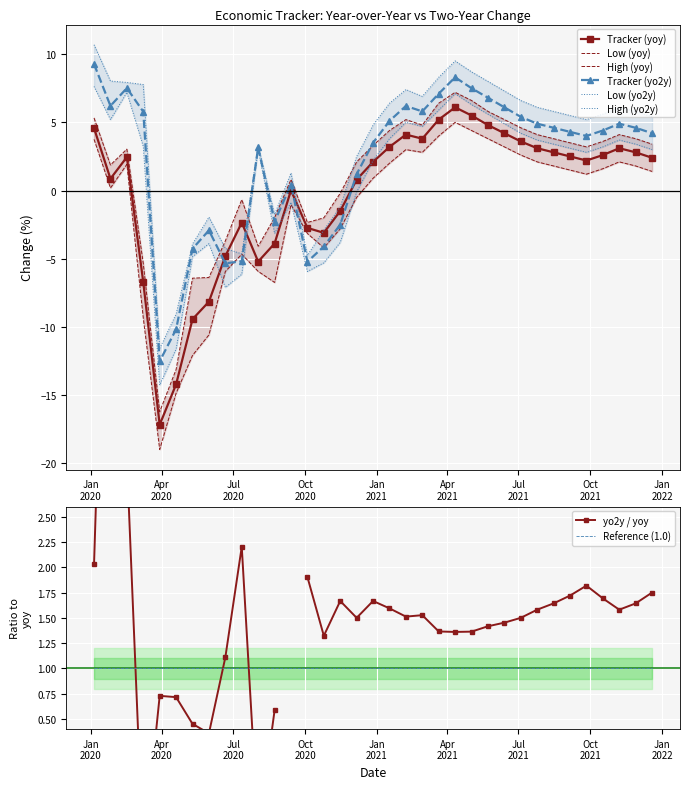

Reading left to right, what are all the values shown in this chart?

tracker_yoy: 4.6	0.9	2.4	-6.7	-17.2	-14.2	-9.4	-8.1	-4.8	-2.4	-5.2	-3.9	0.0	-2.7	-3.1	-1.5	0.8	2.1	3.2	4.1	3.8	5.2	6.1	5.5	4.8	4.2	3.6	3.1	2.8	2.5	2.2	2.6	3.1	2.8	2.4
low_yoy: 3.8	0.2	1.9	-9.4	-19.0	-14.9	-12.1	-10.6	-5.9	-4.7	-5.9	-6.7	-1.0	-3.2	-4.2	-2.8	-0.5	0.9	2.0	3.0	2.8	4.0	5.0	4.4	3.8	3.2	2.6	2.1	1.8	1.5	1.2	1.6	2.1	1.8	1.4
high_yoy: 5.3	1.9	3.0	-5.4	-16.2	-13.1	-6.4	-6.4	-3.7	-0.7	-4.1	-2.0	0.8	-2.3	-2.0	-0.2	2.1	3.3	4.4	5.2	4.8	6.4	7.2	6.6	5.8	5.2	4.6	4.1	3.8	3.5	3.2	3.6	4.1	3.8	3.4
tracker_yo2y: 9.3	6.2	7.5	5.8	-12.5	-10.2	-4.3	-2.9	-5.3	-5.2	3.2	-2.3	0.4	-5.2	-4.1	-2.5	1.2	3.5	5.1	6.2	5.8	7.1	8.3	7.5	6.8	6.1	5.4	4.9	4.6	4.3	4.0	4.4	4.9	4.6	4.2
low_yo2y: 7.6	5.2	7.2	3.2	-14.3	-11.6	-4.8	-3.9	-7.1	-6.1	3.0	-3.1	-0.9	-5.9	-5.3	-3.8	-0.1	2.2	3.8	5.0	4.7	5.9	7.1	6.3	5.6	4.9	4.2	3.7	3.4	3.1	2.8	3.2	3.7	3.4	3.0
high_yo2y: 10.7	8.0	7.9	7.8	-11.6	-9.1	-3.9	-2.0	-4.2	-4.6	3.3	-1.8	1.3	-4.8	-2.9	-1.2	2.5	4.8	6.4	7.4	6.9	8.3	9.5	8.7	8.0	7.3	6.6	6.1	5.8	5.5	5.2	5.6	6.1	5.8	5.4